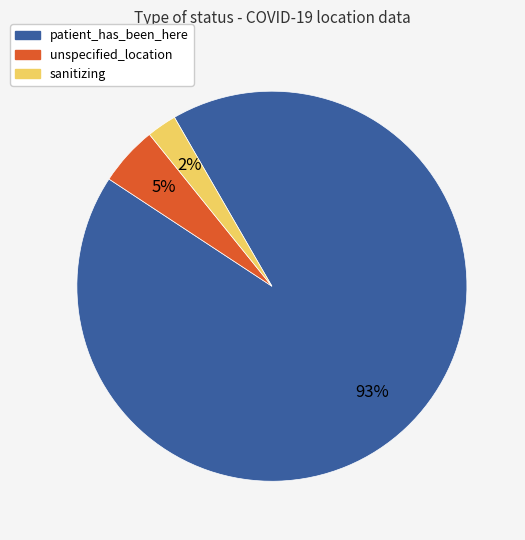

Is it true that sanitizing is 2% of the pie?

True